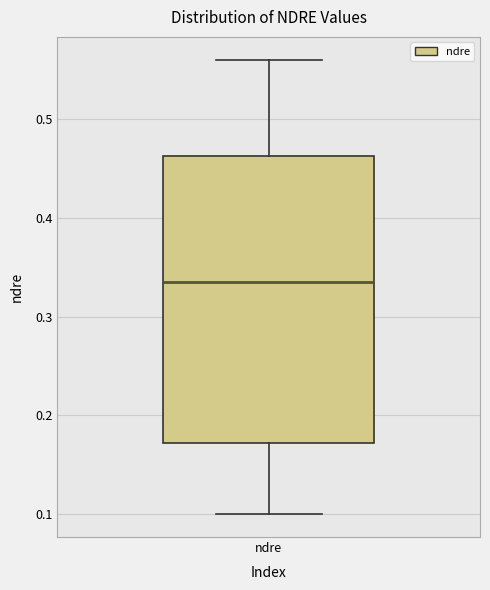

Where is the lower edge of the box for ndre on the y-axis? The values are not printed on the chart, so give them approximately, as read against the axis.

0.17